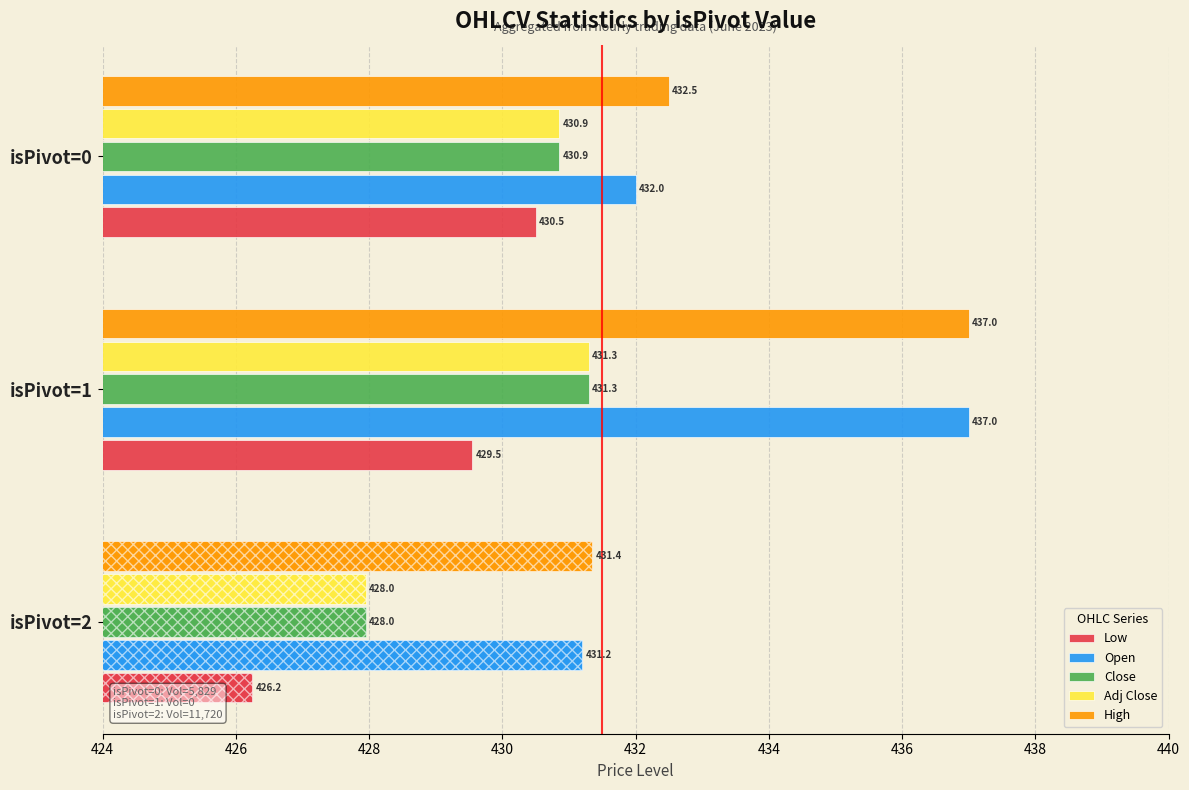

At 428, list the series in order from largest to smallest.

High, Open, Close, Adj Close, Low